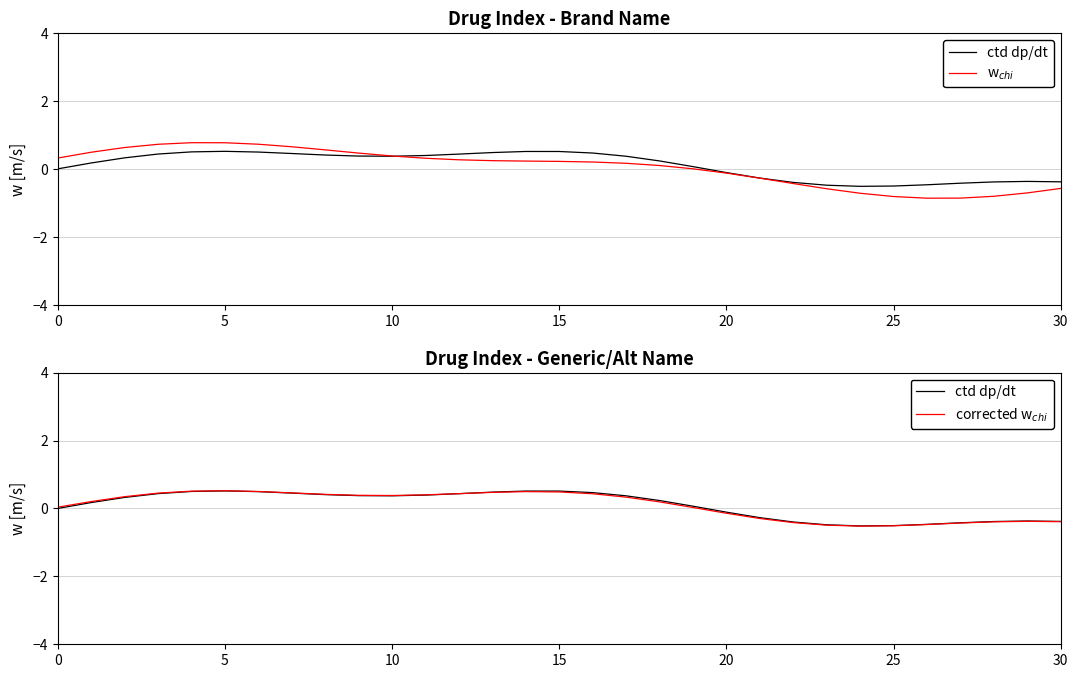

What is the average value of the corrected w$_{chi}$ series?

0.1